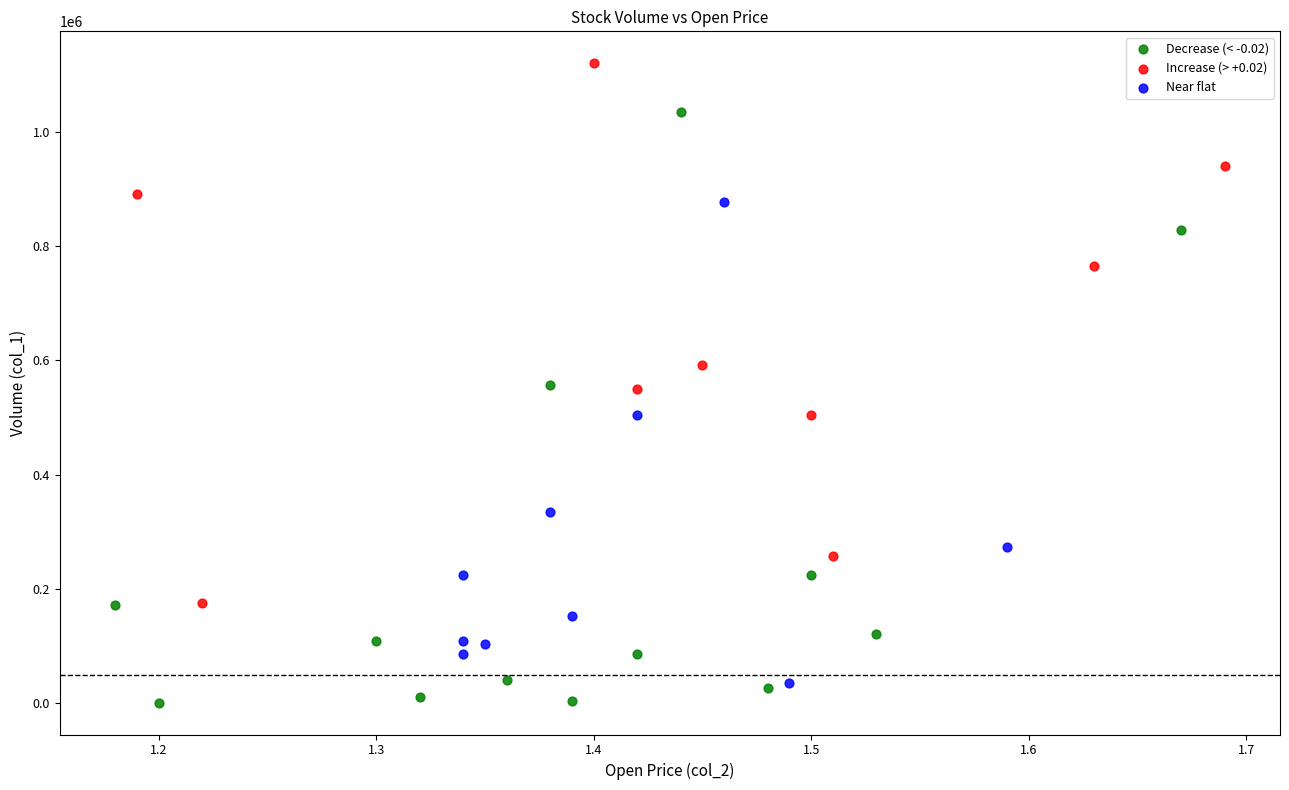

Which series has the widest spread of Y values?

Decrease (< -0.02)